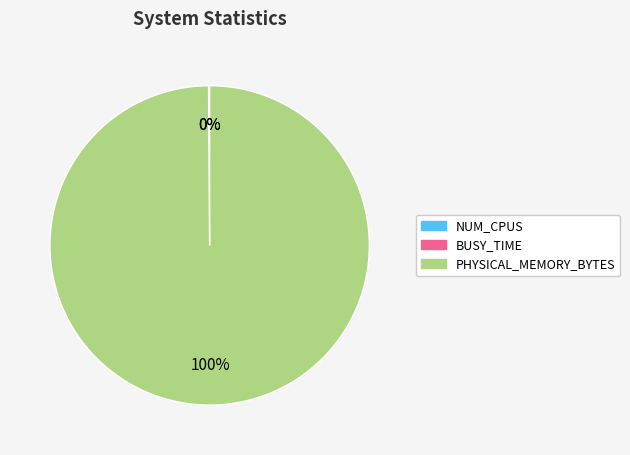

True or false: PHYSICAL_MEMORY_BYTES accounts for 100% of the total.

True